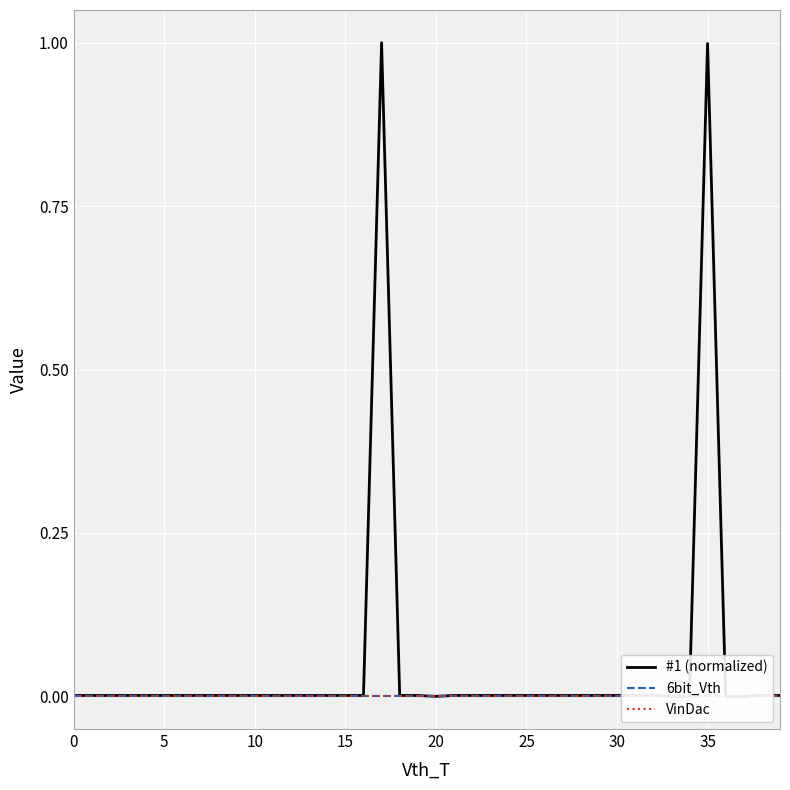

True or false: #1 (normalized) has a value of 0.0 at 5.

False